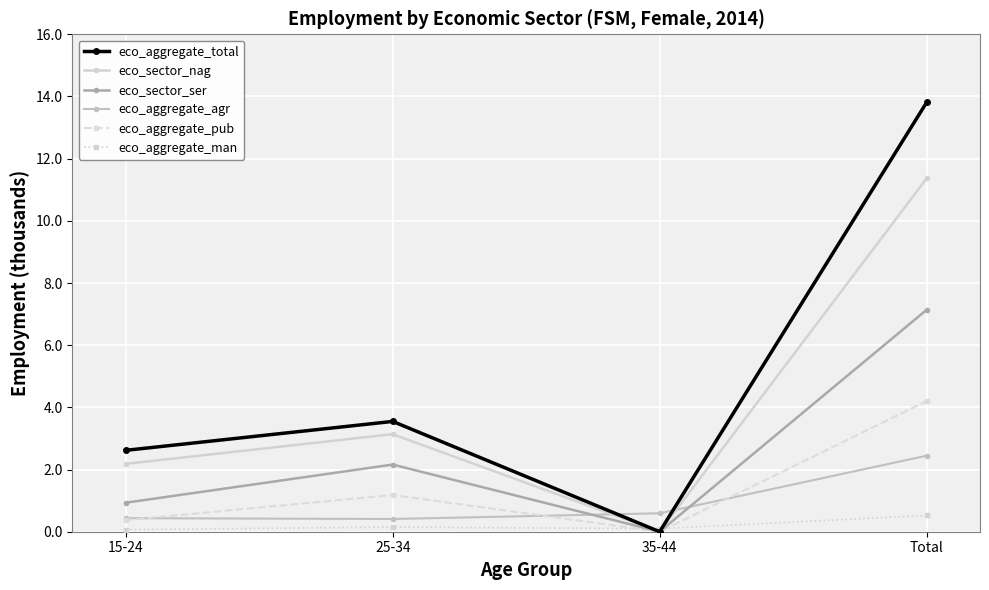

Count the number of categories in the chart.

4